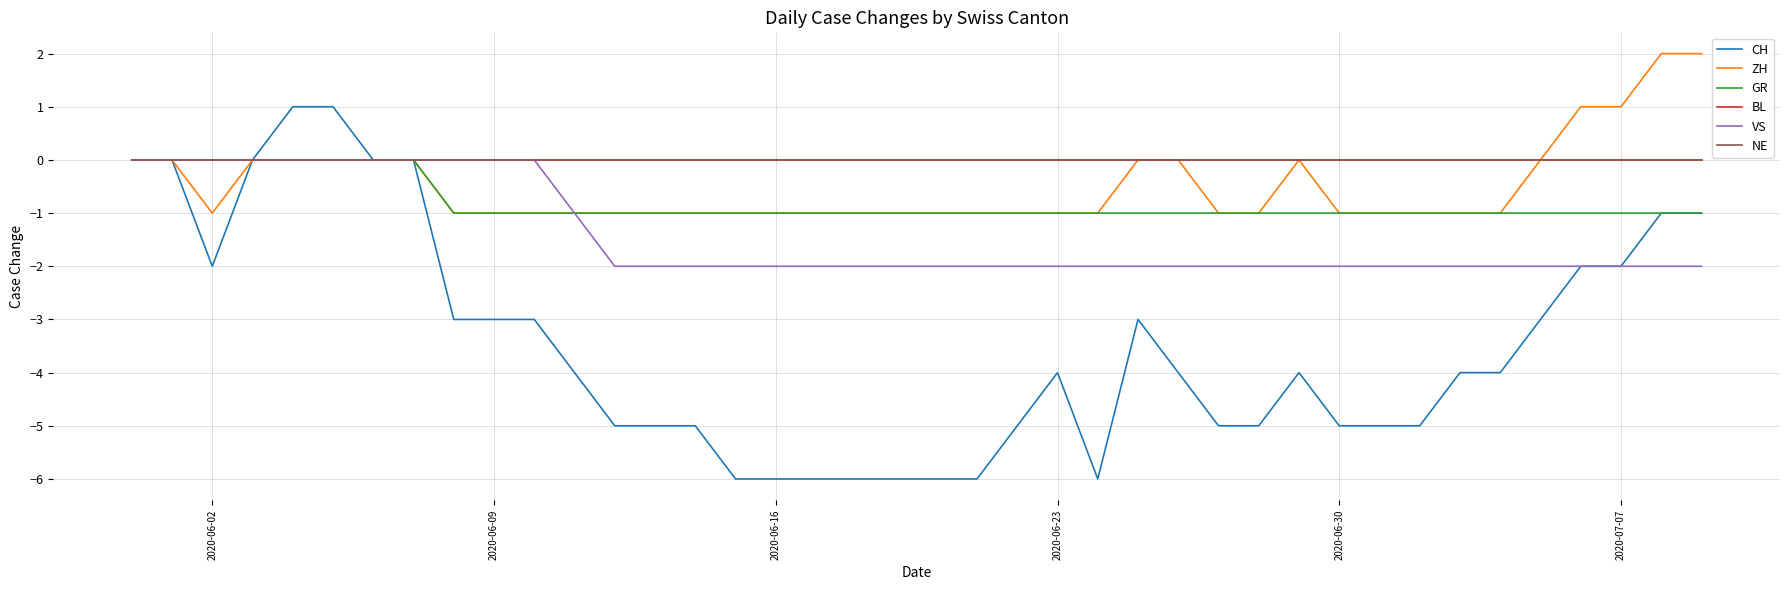

Is this an area chart (filled region under the line)?

No